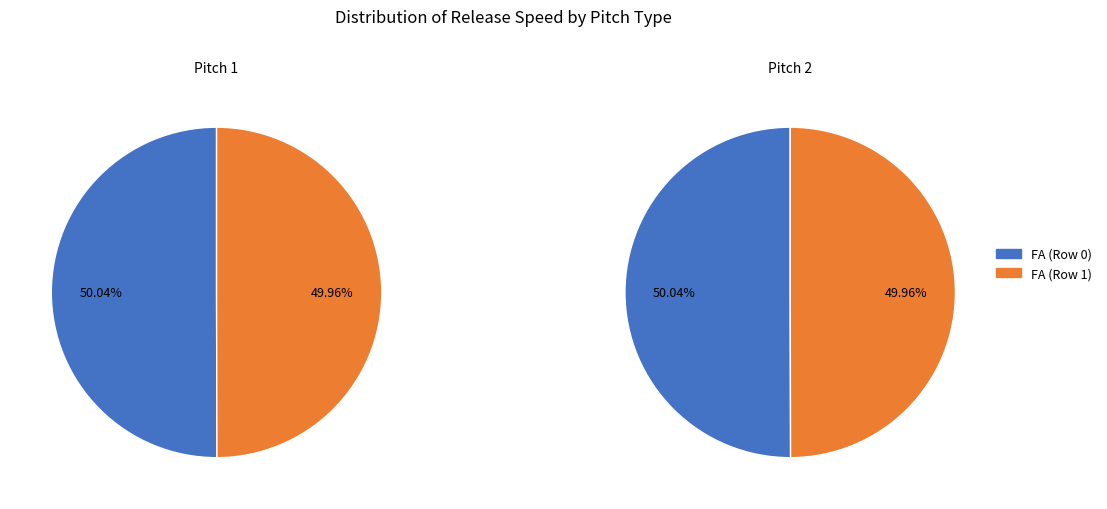

Does Row 0 represent more than half of the total?

Yes